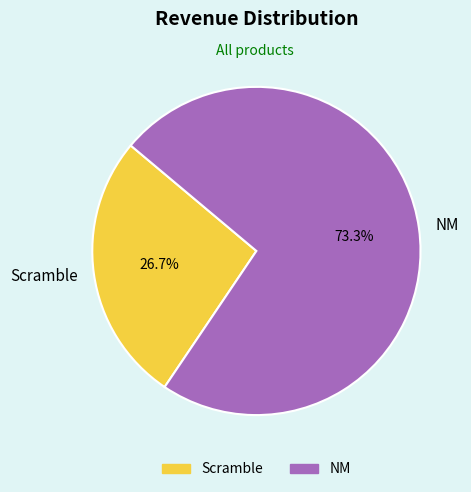

What portion of the pie excludes NM?

26.7%